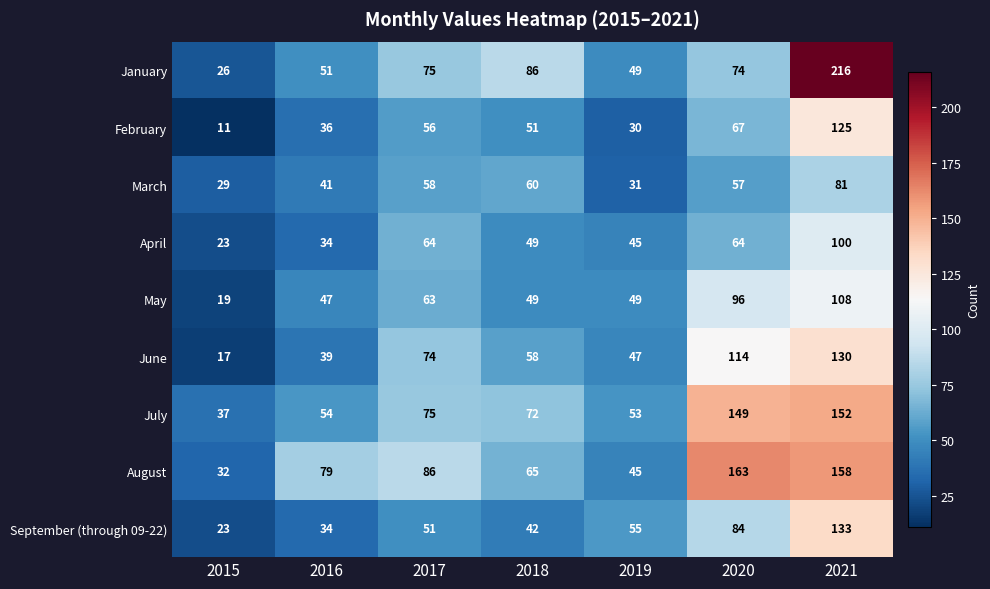

Rank the series by their maximum value, from lowest to highest.

March, April, May, February, June, September (through 09-22), July, August, January